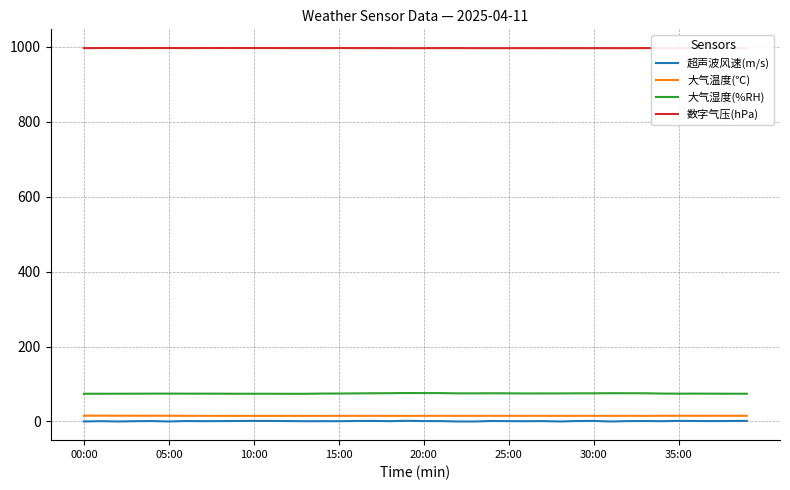

How many values in the 超声波风速(m/s) series exceed 1?

21